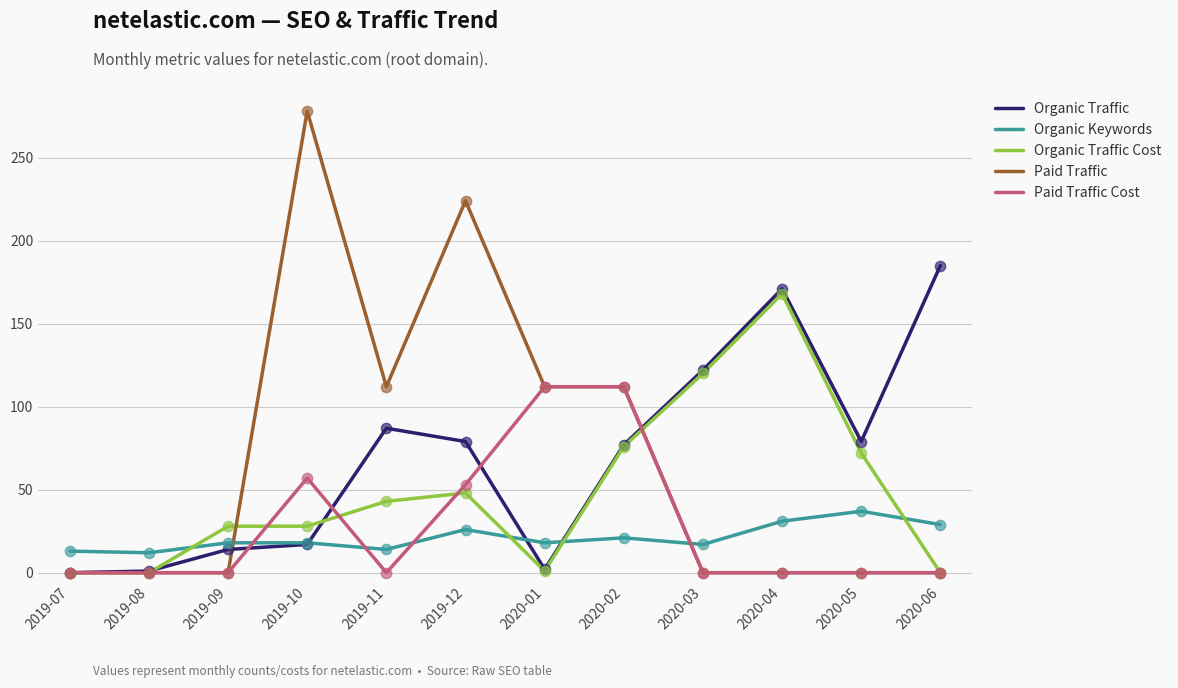

What is the spread (max minus min) of values at 2019-12?

198